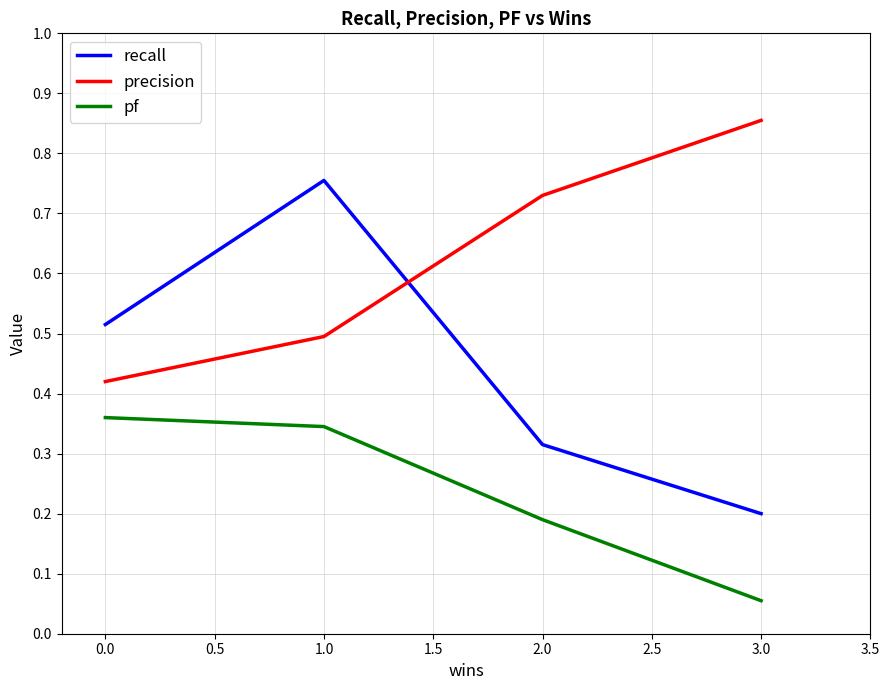

What is the sum of all precision values?

2.5